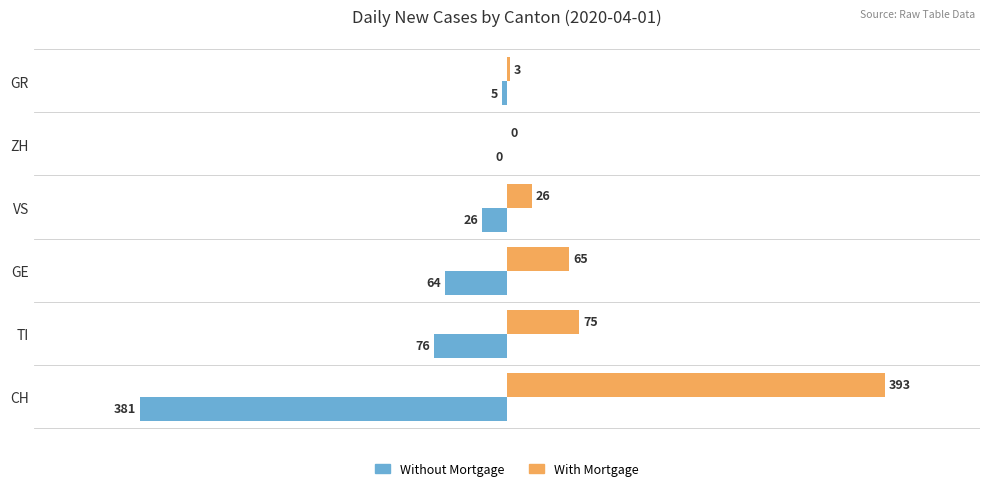

What is the maximum value for With Mortgage?

393